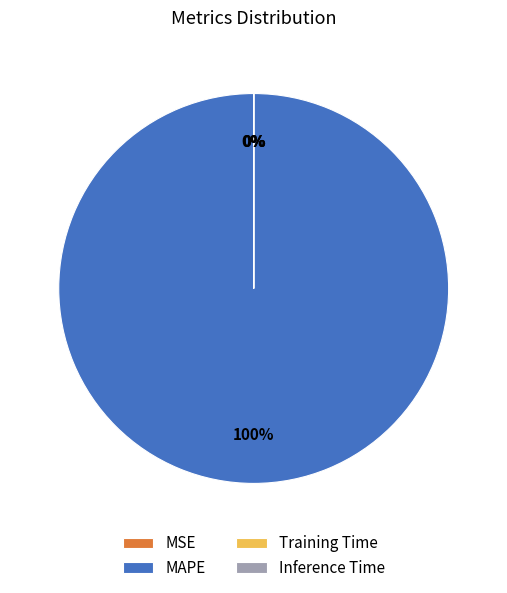

Which category has the smallest portion of the pie?

Inference Time